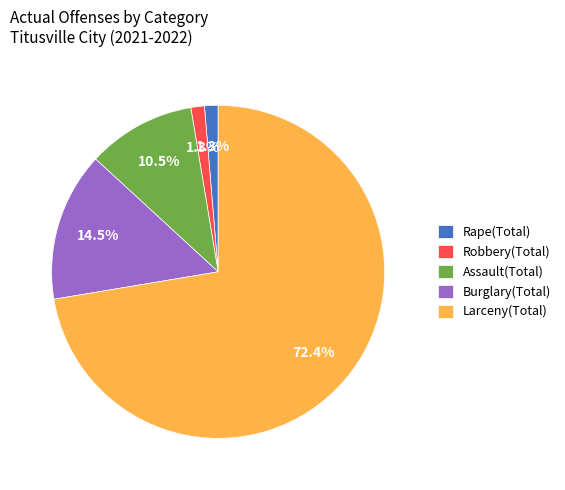

Which category has the biggest portion of the pie?

Larceny(Total)